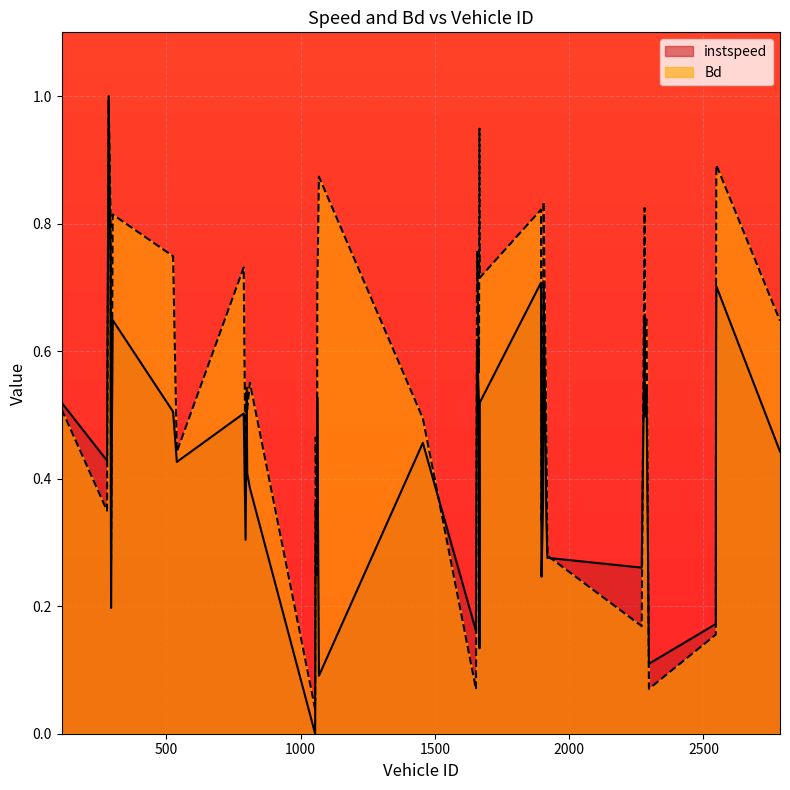

True or false: instspeed has a value of 0.5 at 1664.0.

True